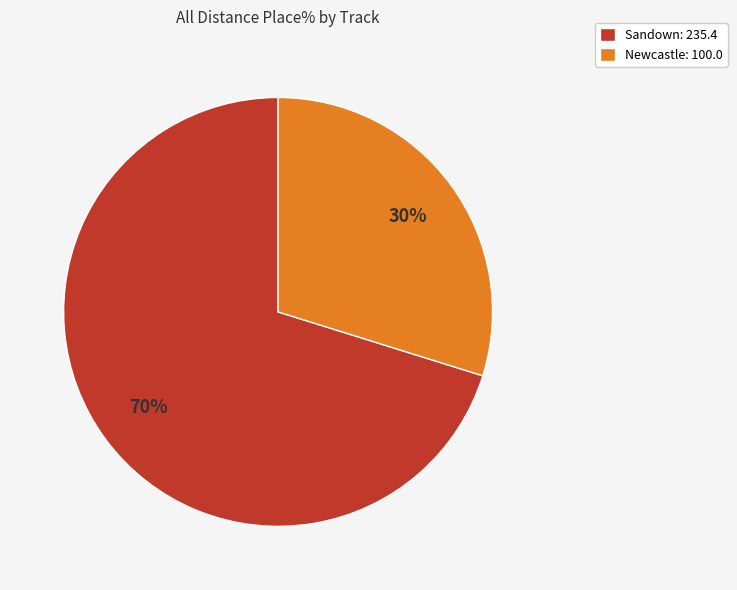

To the nearest percent, what portion does Newcastle: 100.0 represent?

30%